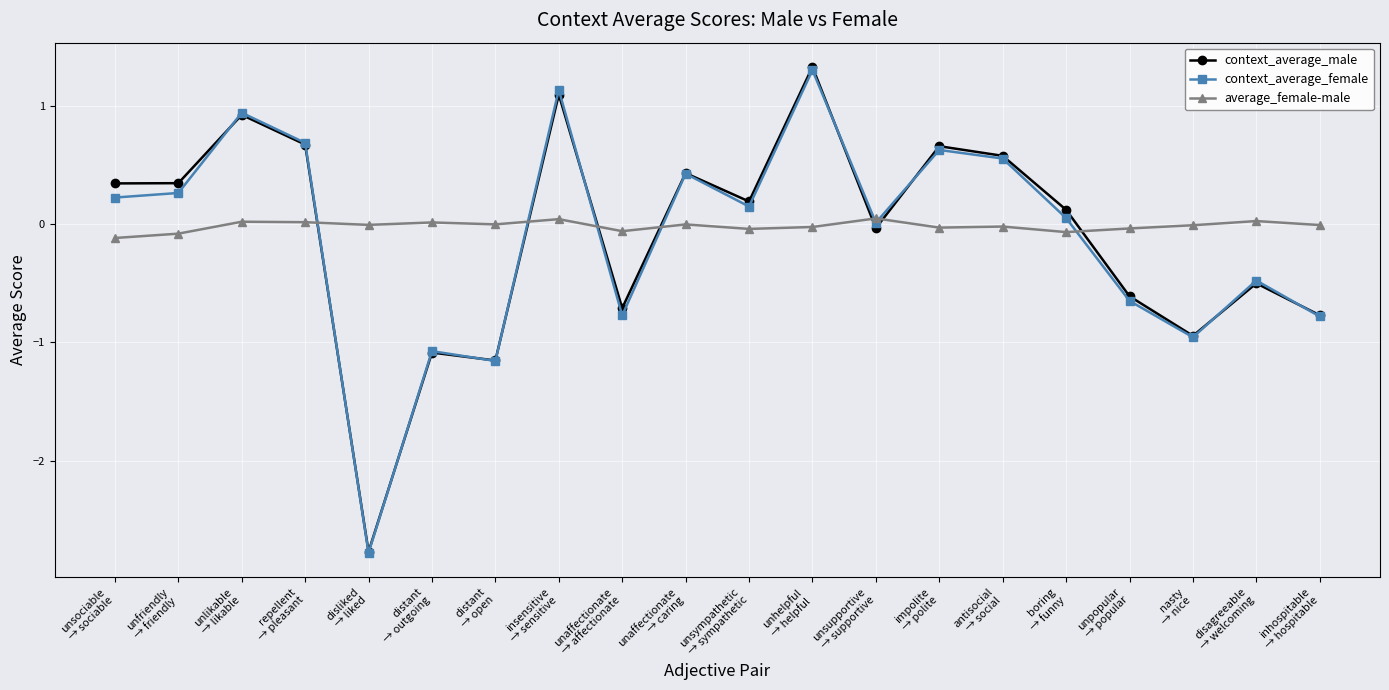

Which series has the widest spread of values?

context_average_male